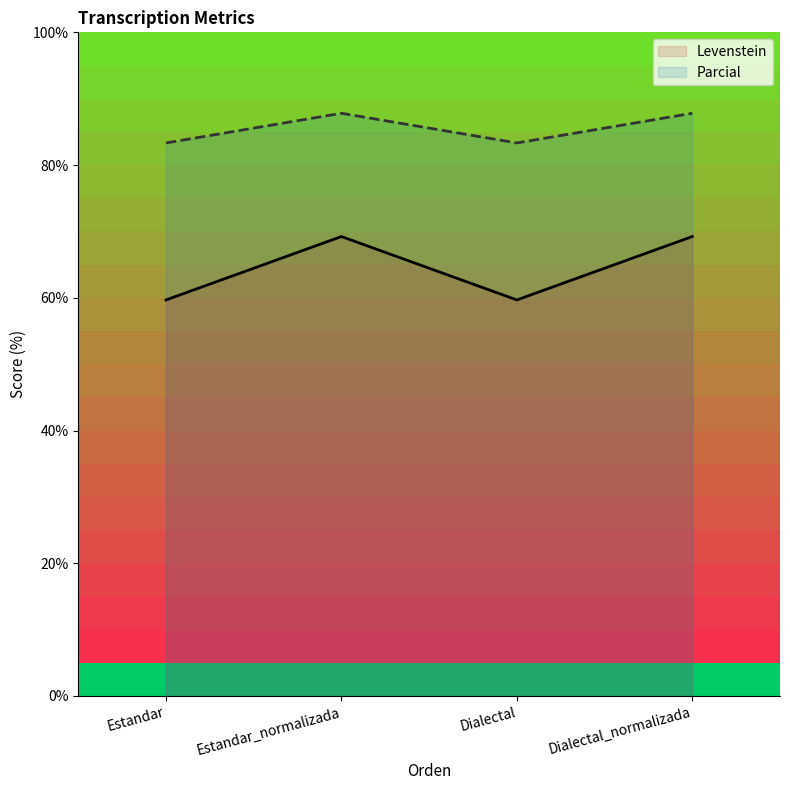

Which series has the widest spread of values?

Levenstein